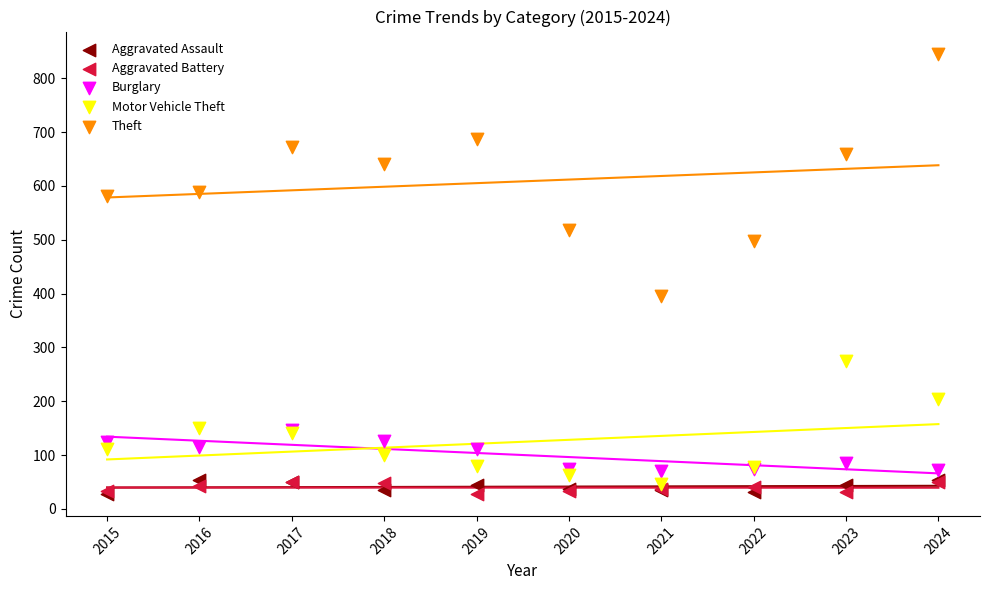

Which series reaches the maximum Y coordinate?

Theft